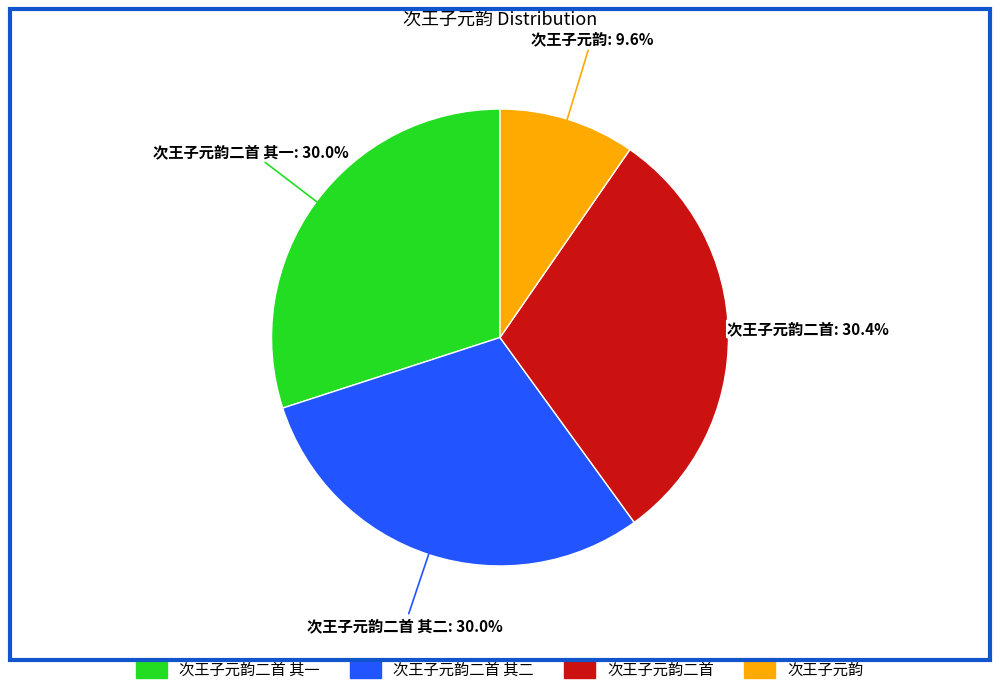

Does any single category account for the majority?

No